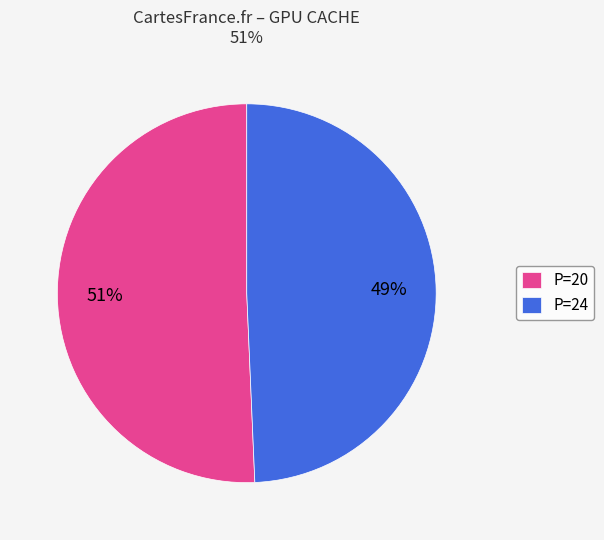

How many slices are in this pie chart?

2